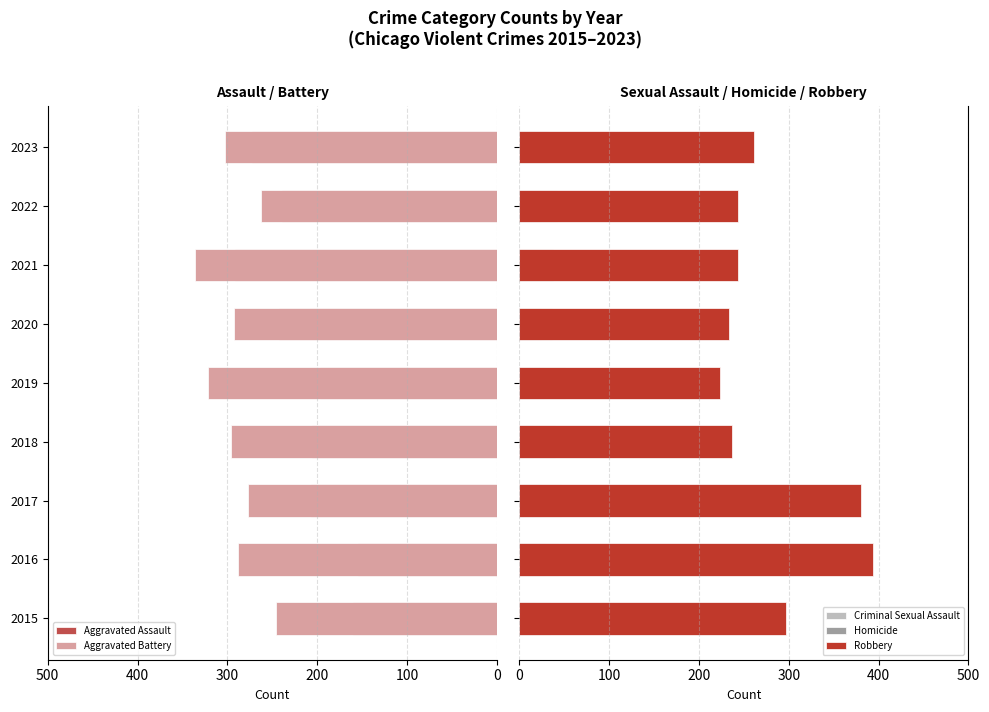

The Robbery series shows 237 at 2018. True or false?

True